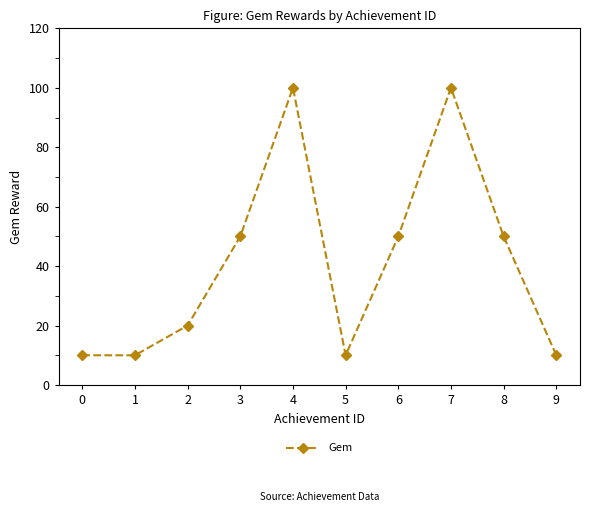

How many lines are shown in the chart?

1